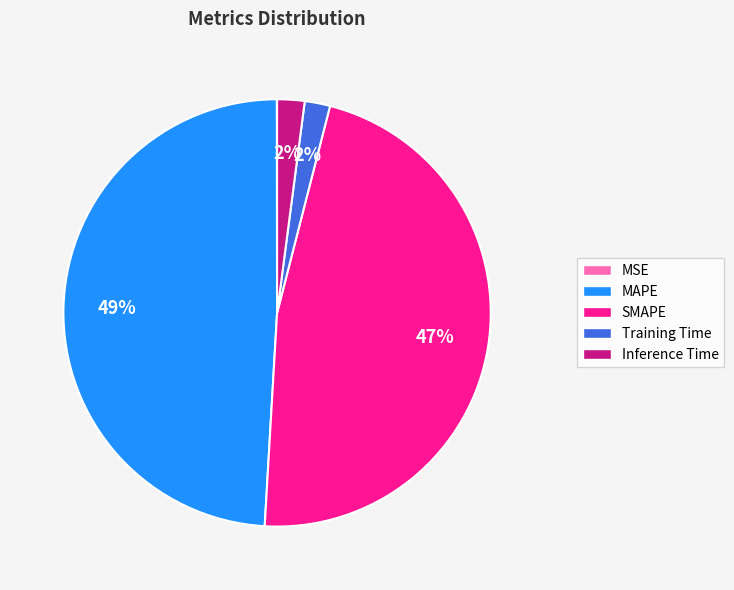

To the nearest percent, what is the difference between the largest and smallest slice percentages?

49%